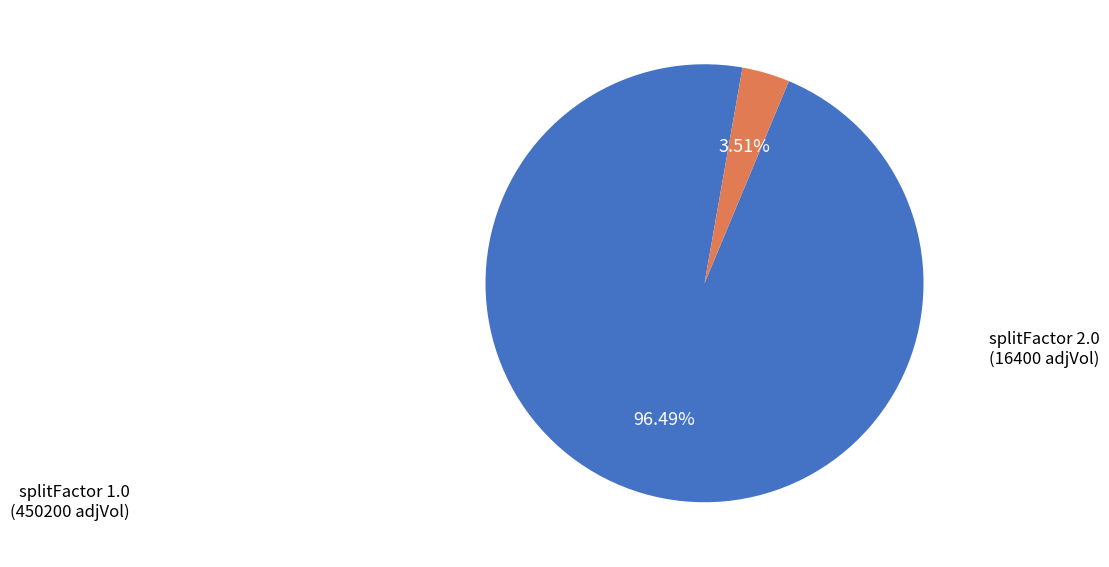

Which has a higher value, splitFactor 2.0 or splitFactor 1.0?

splitFactor 1.0